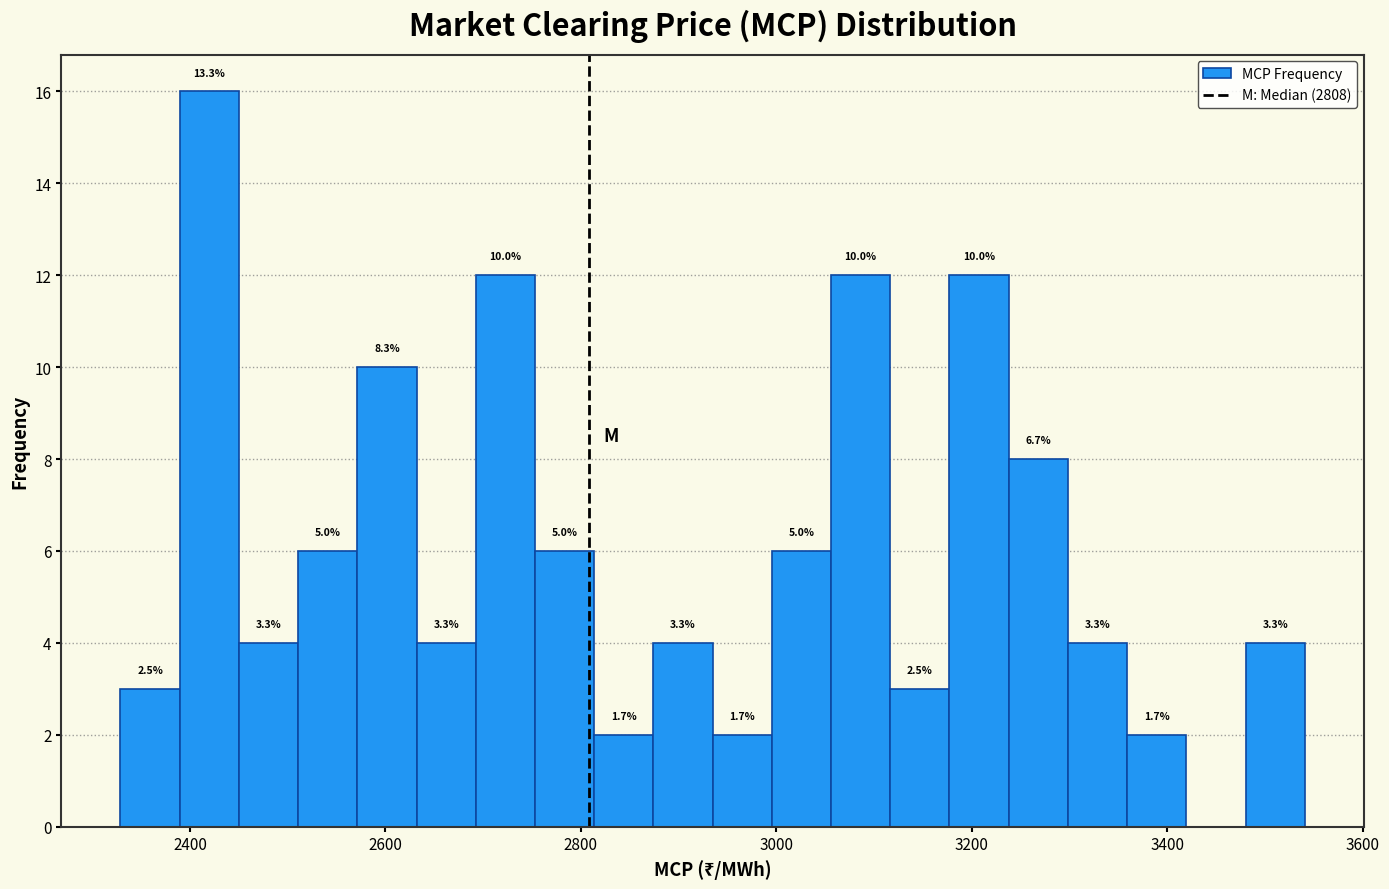

Around what value on the x-axis is the tallest bar? Give the approximate position of its centre, as read against the axis.

2420